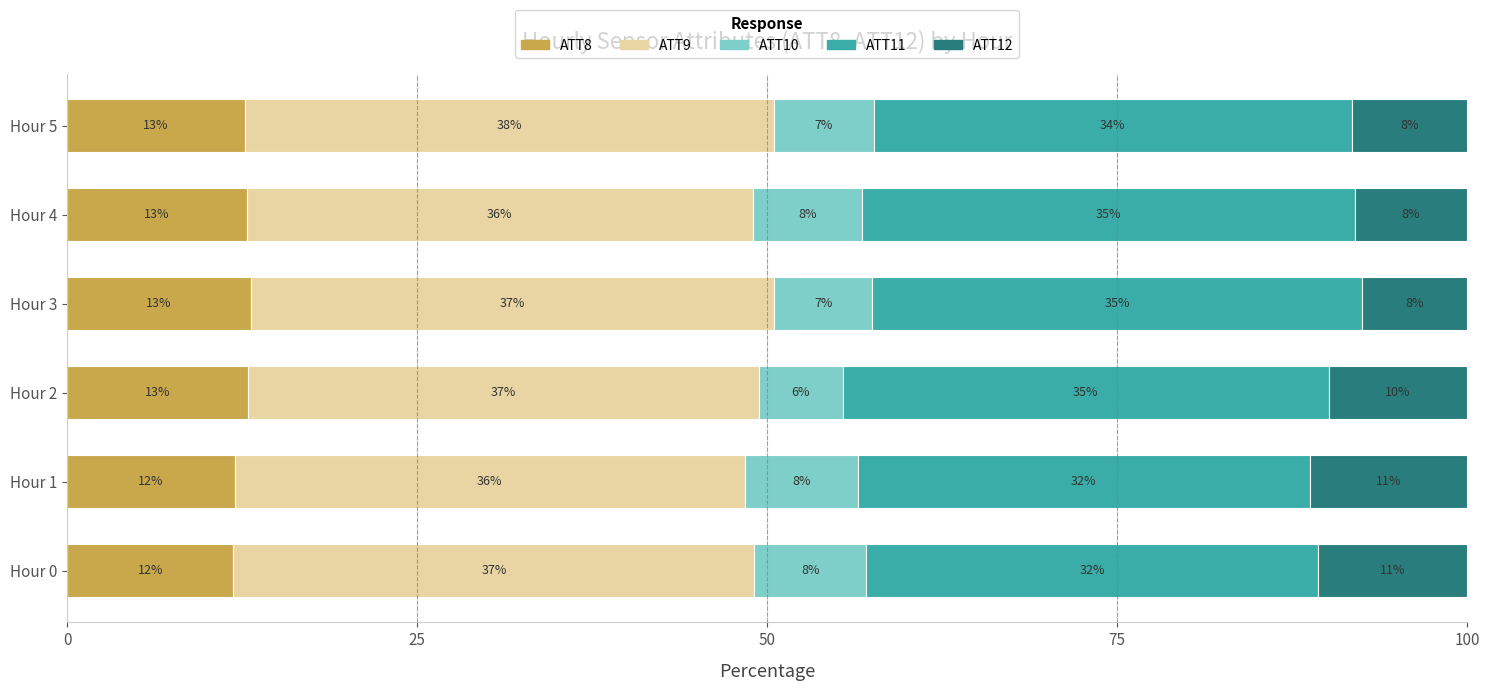

What is the total value across all series at Hour 5?

100.0